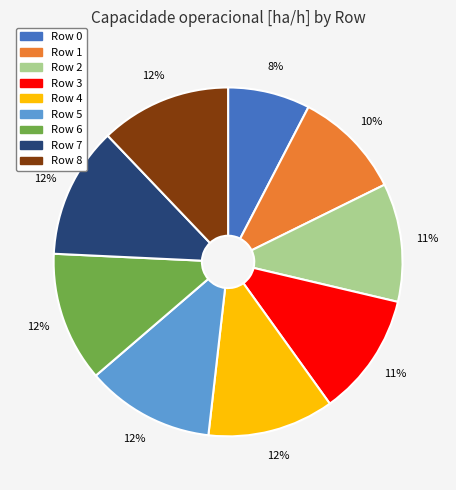

To the nearest percent, what percentage of the pie is Row 5?

12%